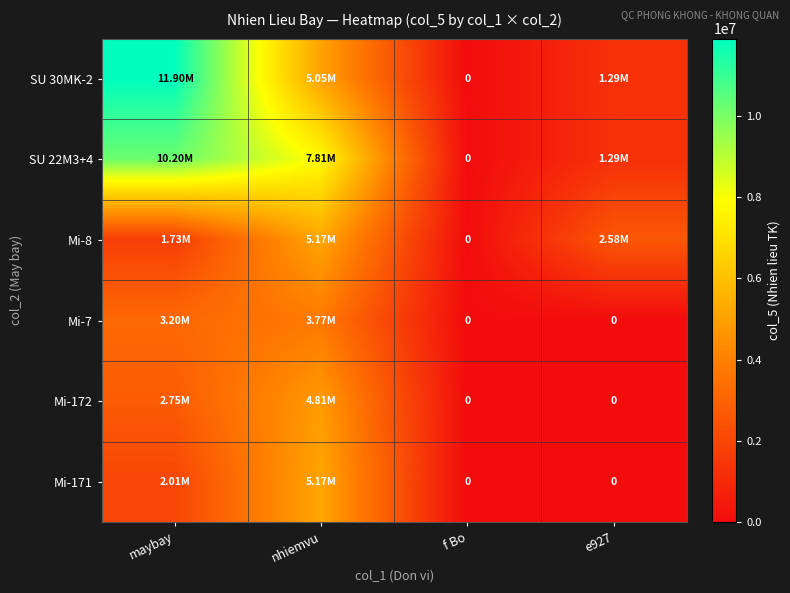

Rank the series by their maximum value, from highest to lowest.

SU 30MK-2, SU 22M3+4, Mi-8, Mi-171, Mi-172, Mi-7